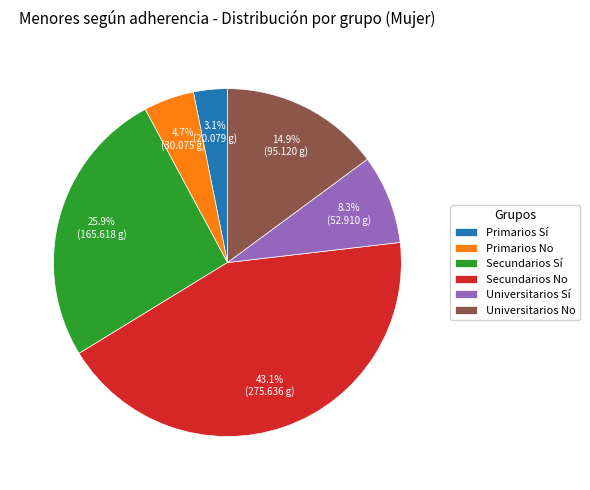

What portion of the pie excludes Secundarios No?

56.9%